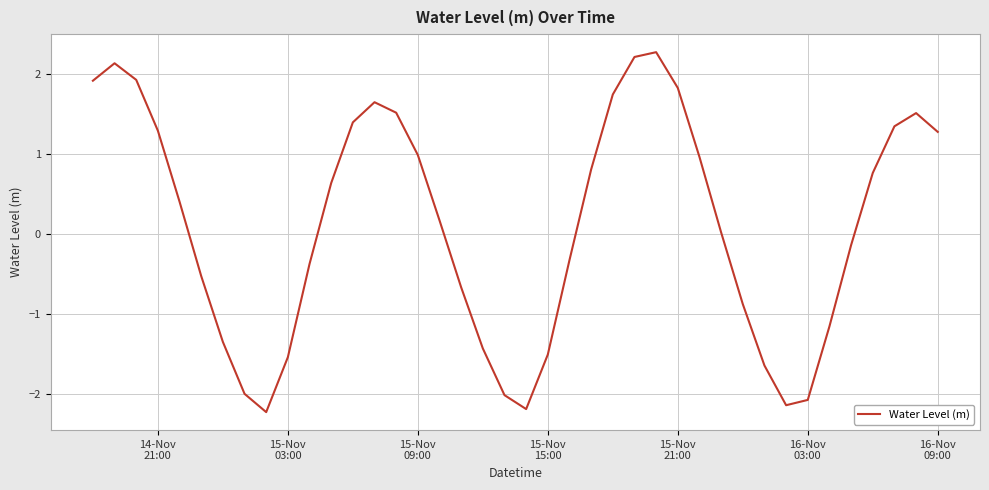

What is the difference between the maximum and minimum values?

4.5